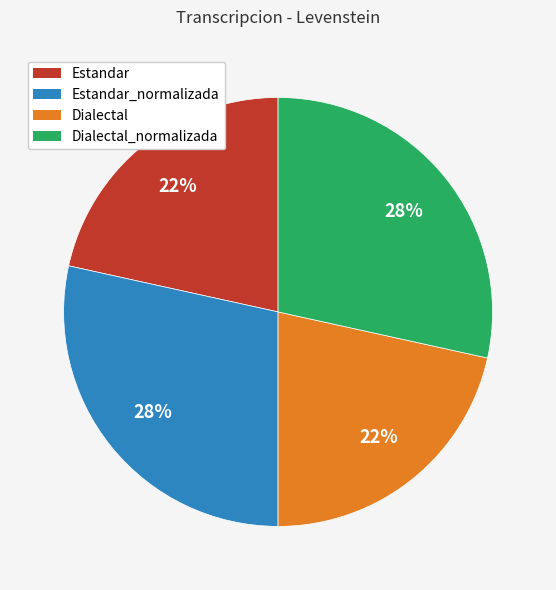

How many segments does this pie chart have?

4